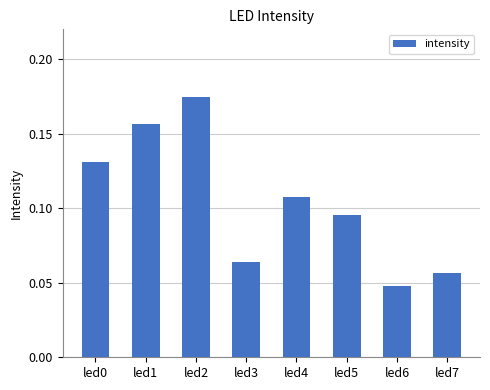

Which label corresponds to the largest value in the chart?

led2